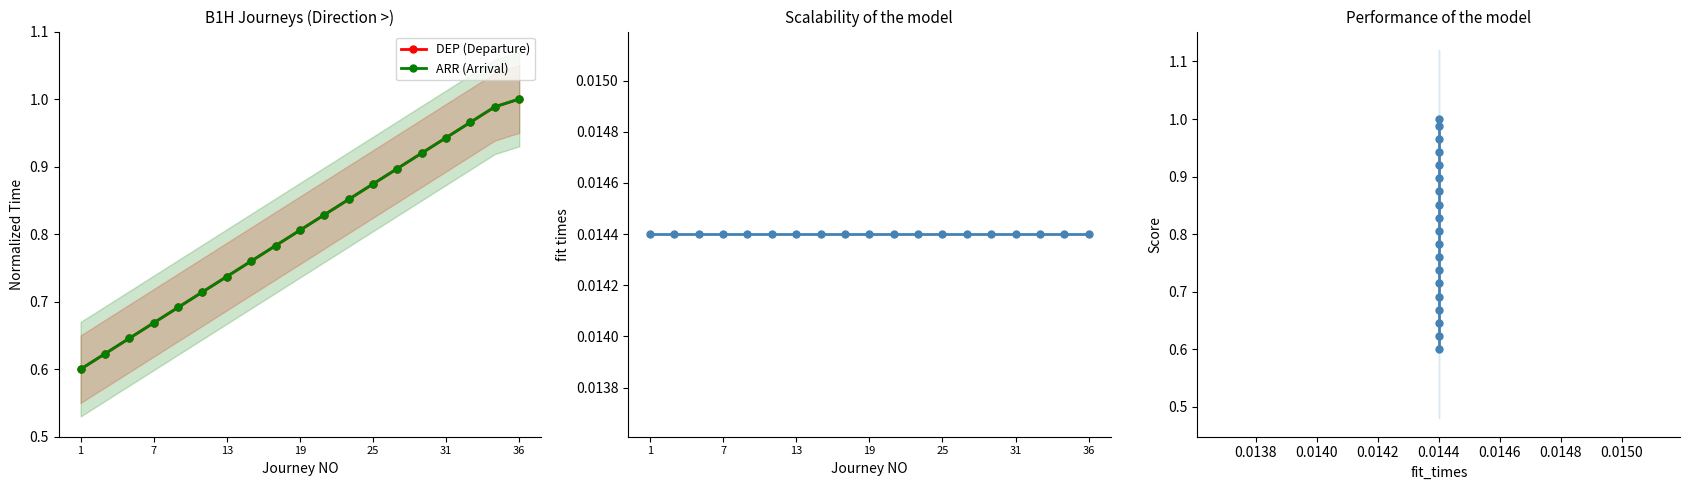

The DEP (Departure) series shows 0.7 at 13. True or false?

True